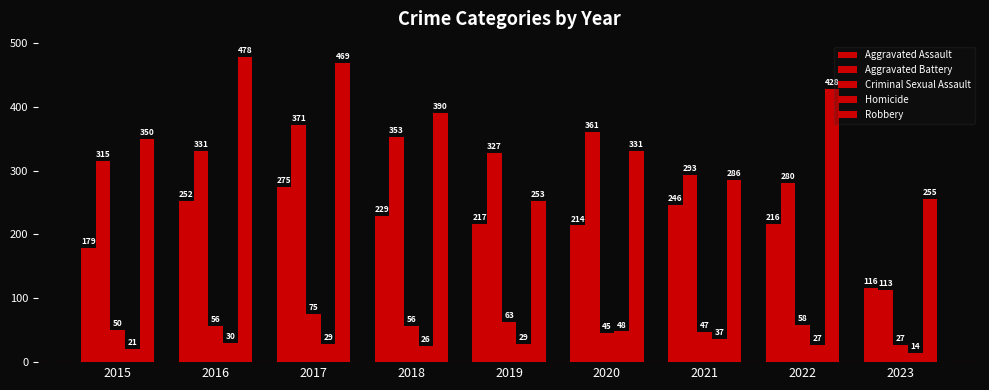

Are the bars horizontal?

No